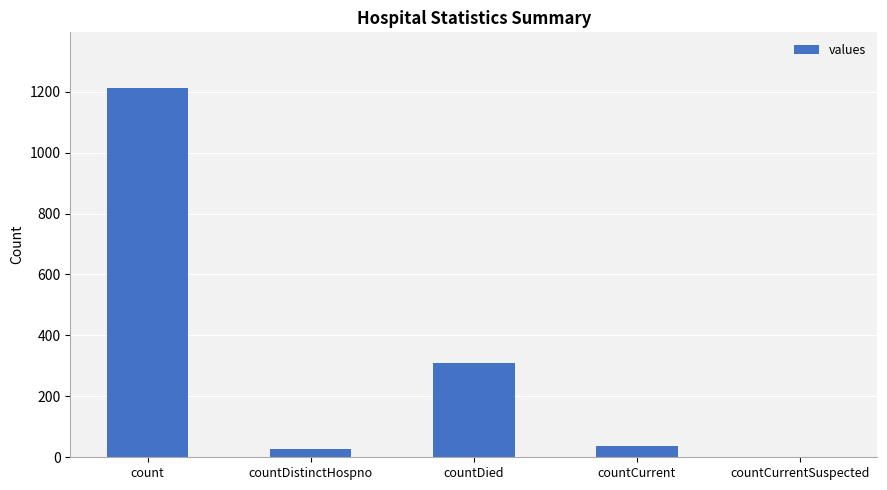

Which has a higher value, countDied or countDistinctHospno?

countDied